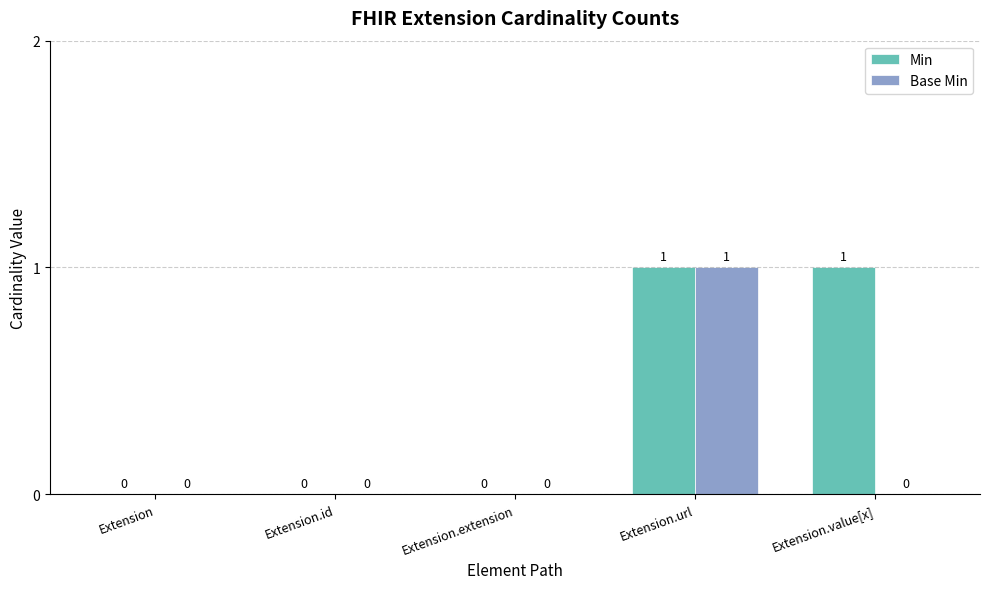

Which series has the largest total across all categories?

Min